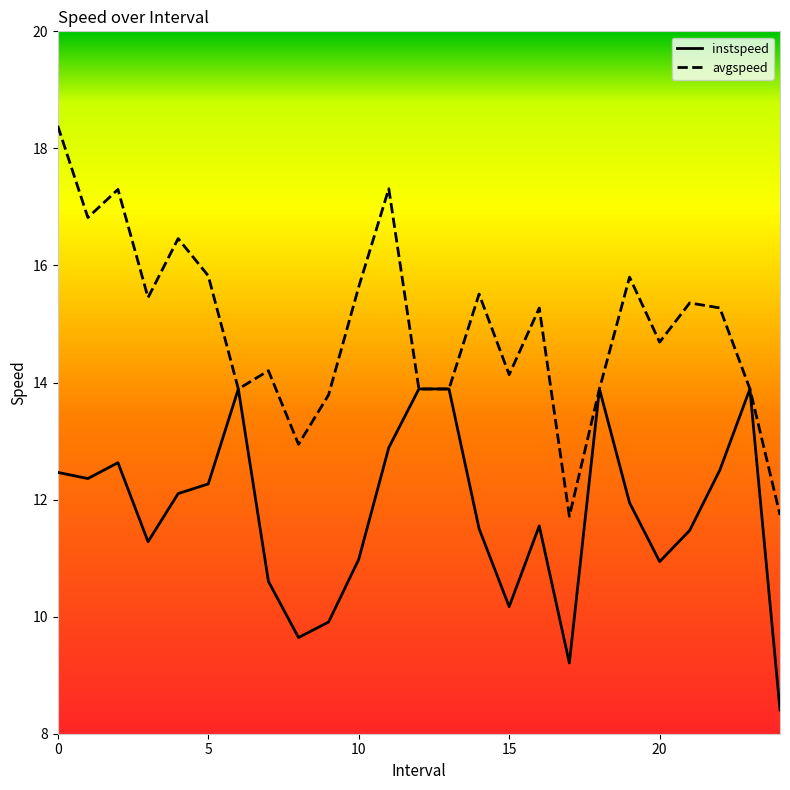

List the series in order of their overall mean, lowest first.

instspeed, avgspeed